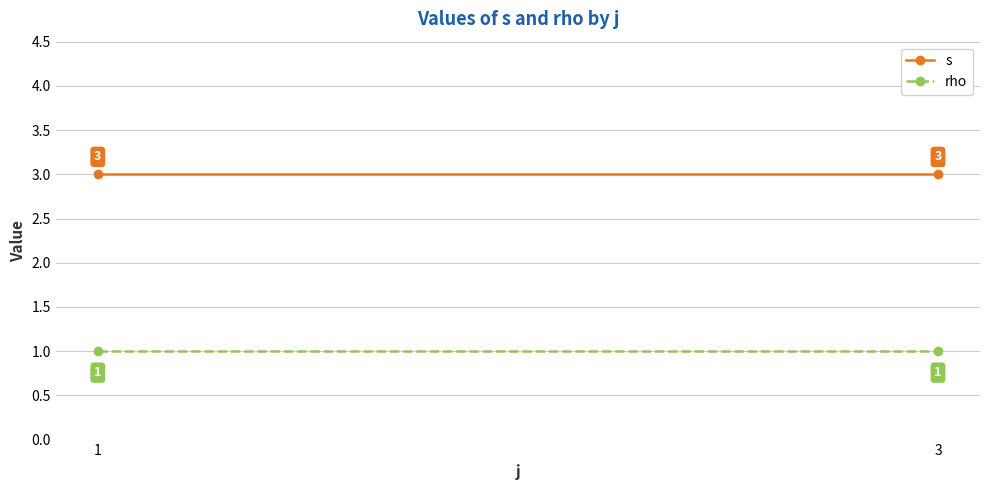

What is the highest value of the s series?

3